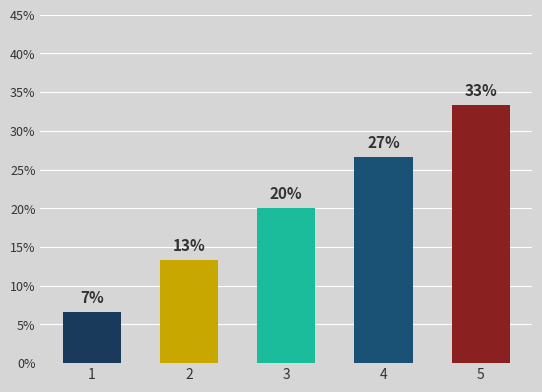

Does the chart contain stacked bars?

No